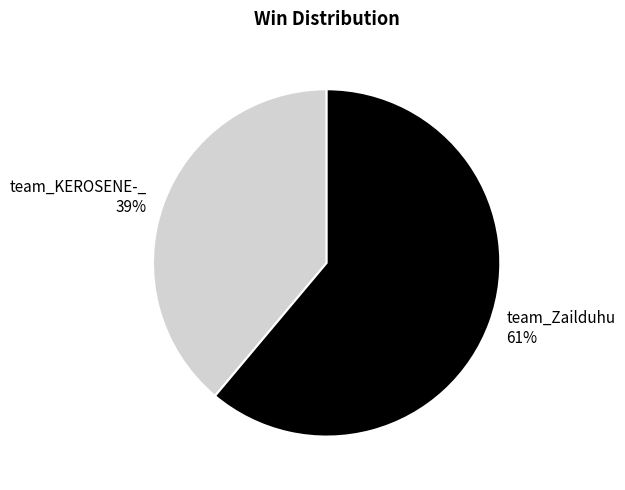

To the nearest percent, what is the combined percentage of team_KEROSENE-_ and team_Zailduhu?

100%